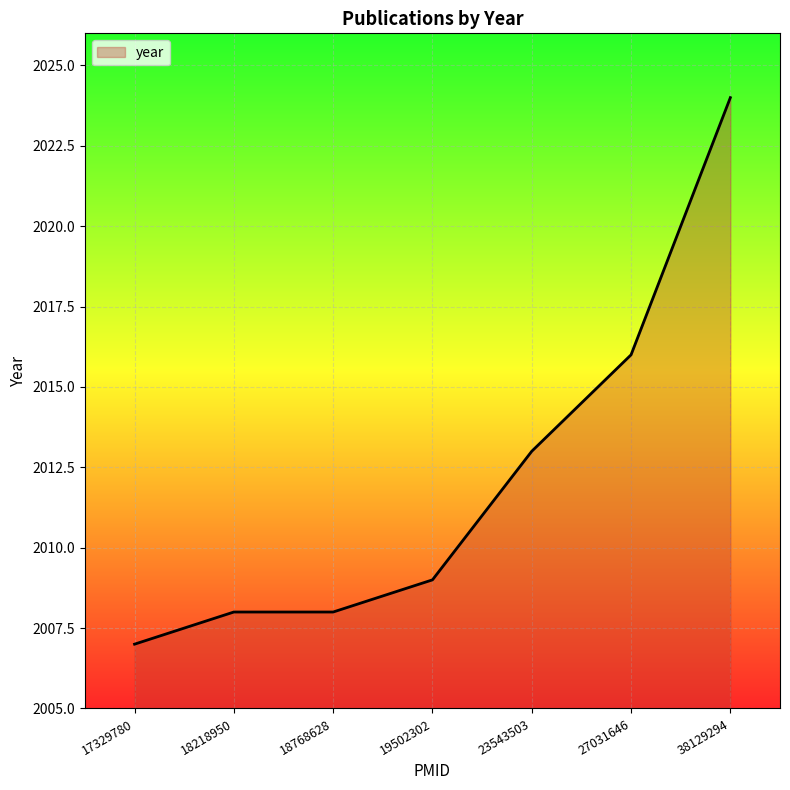

Which label corresponds to the largest value in the chart?

38129294